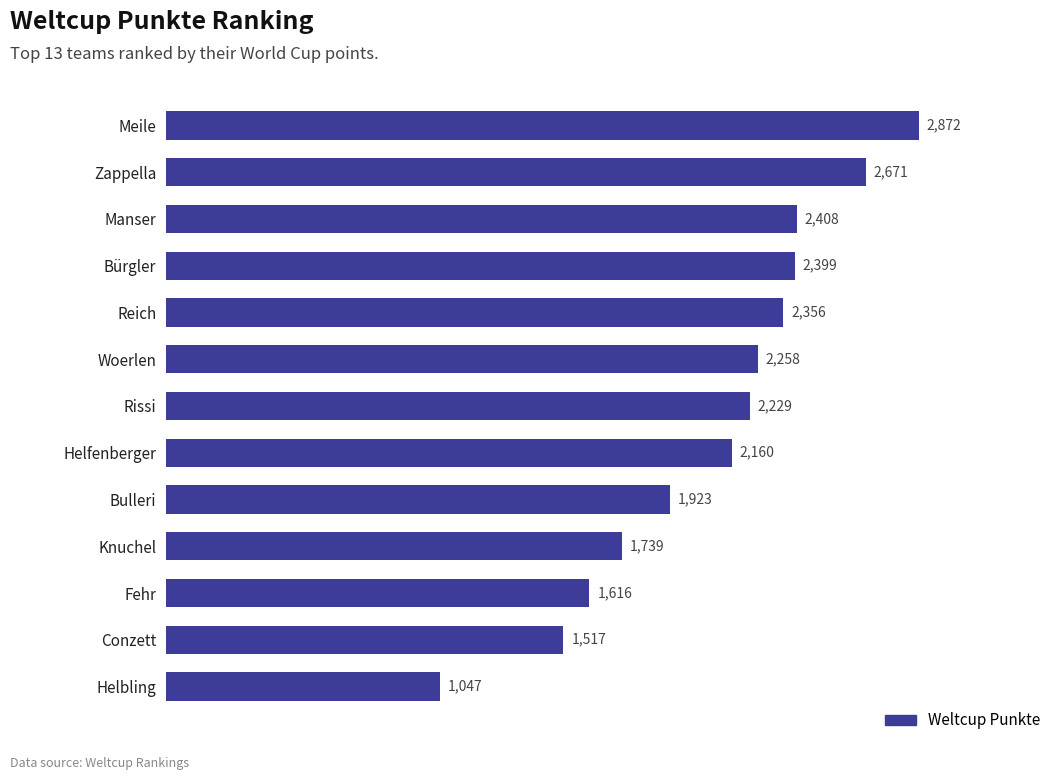

List the labels in order of value, smallest first.

Helbling, Conzett, Fehr, Knuchel, Bulleri, Helfenberger, Rissi, Woerlen, Reich, Bürgler, Manser, Zappella, Meile